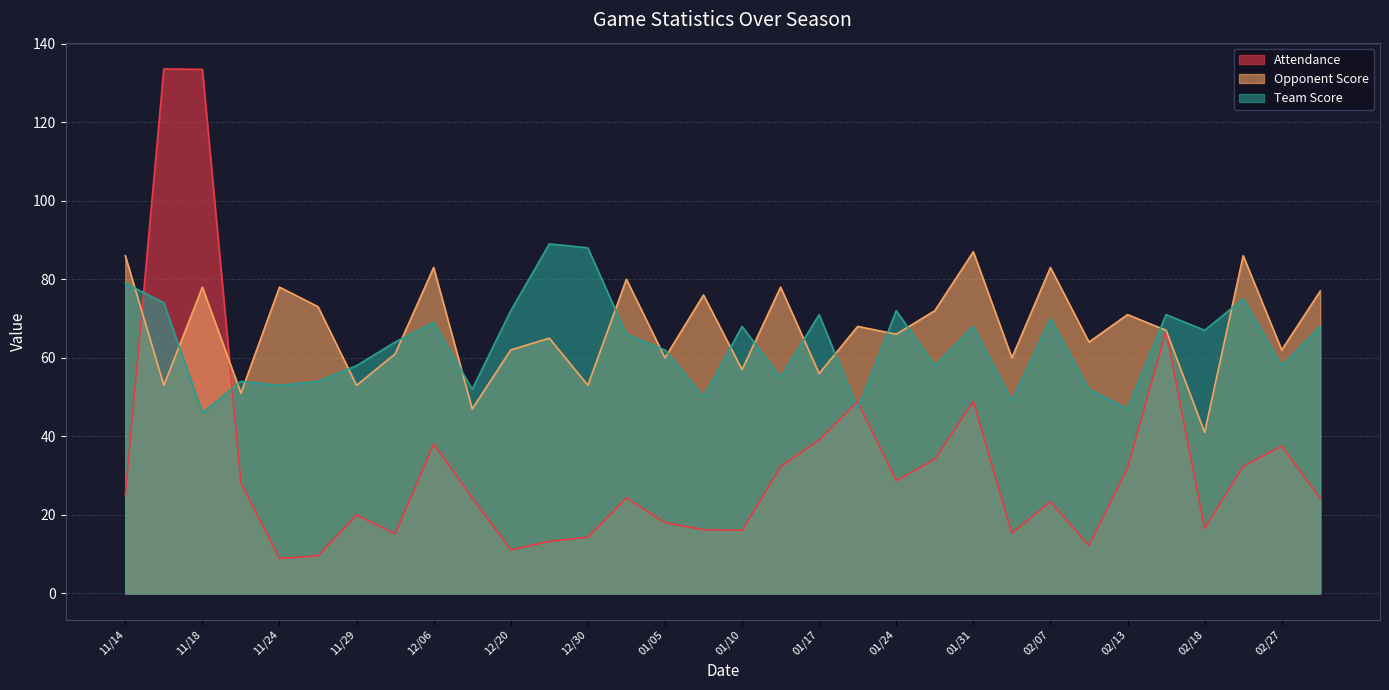

Is the value of Team Score at 12/22 greater than the value of Attendance at 01/31?

Yes